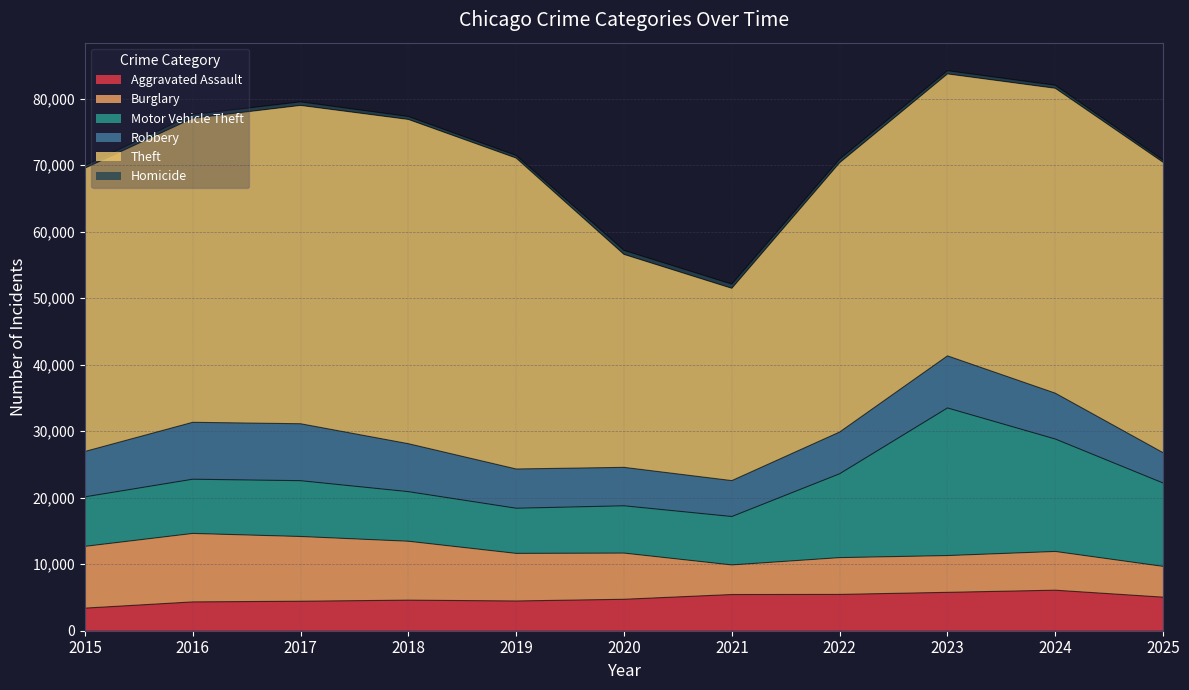

What is the sum of the Motor Vehicle Theft values at 2016 and 2017?

16544